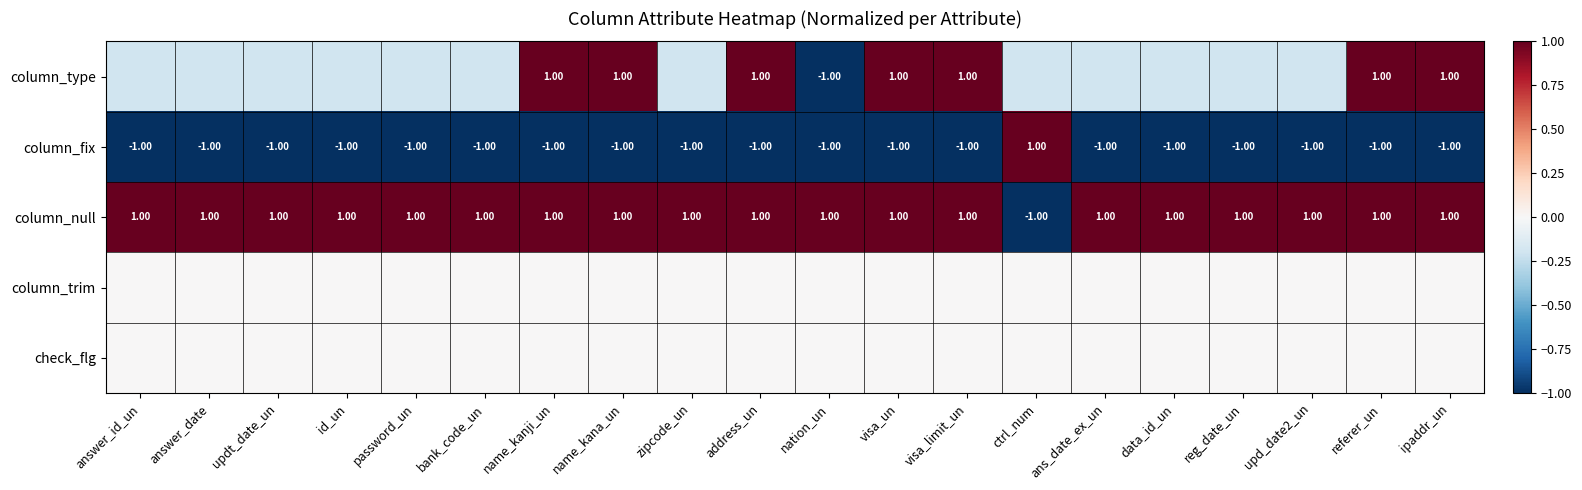

List the series in order of their peak value, lowest first.

column_trim, check_flg, column_type, column_fix, column_null